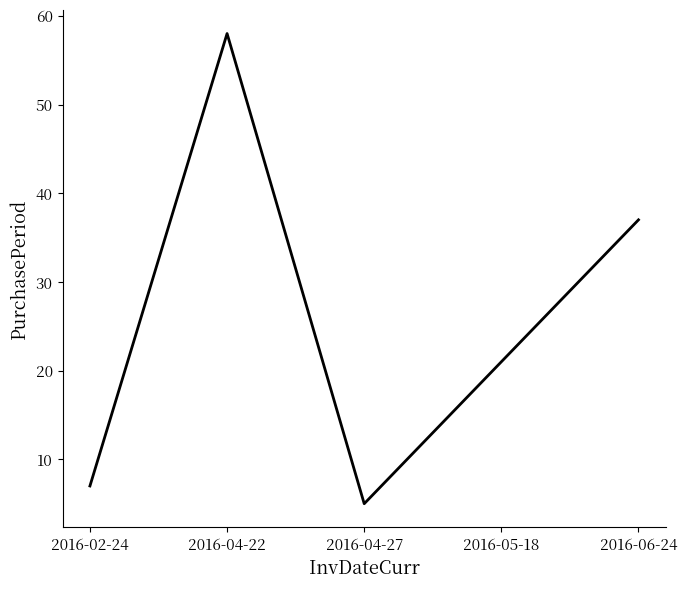

Where does the data first go above 21?

2016-04-22